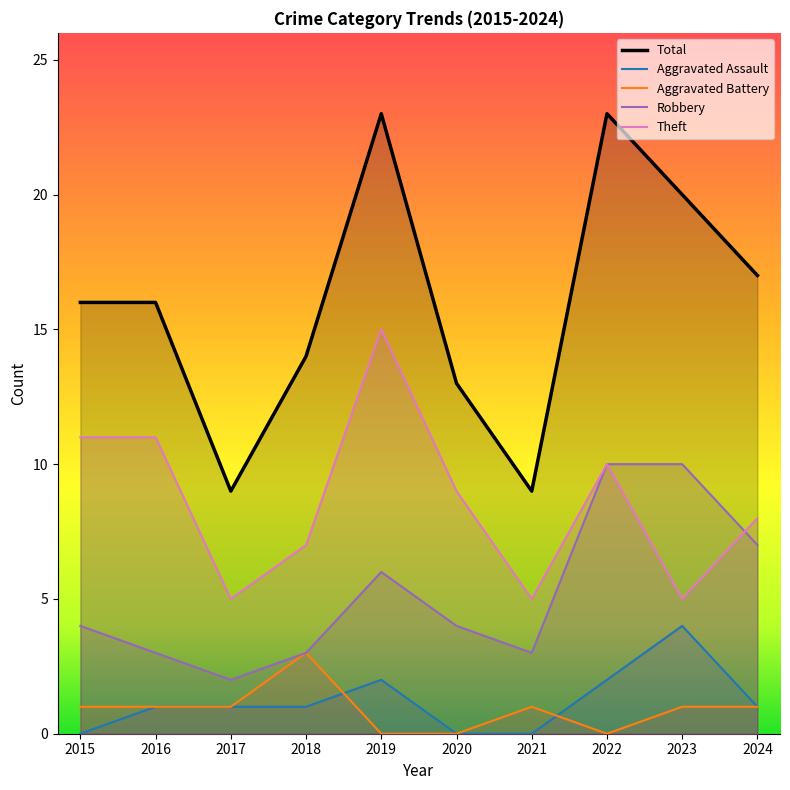

Where is the first local minimum for Aggravated Battery?

2022